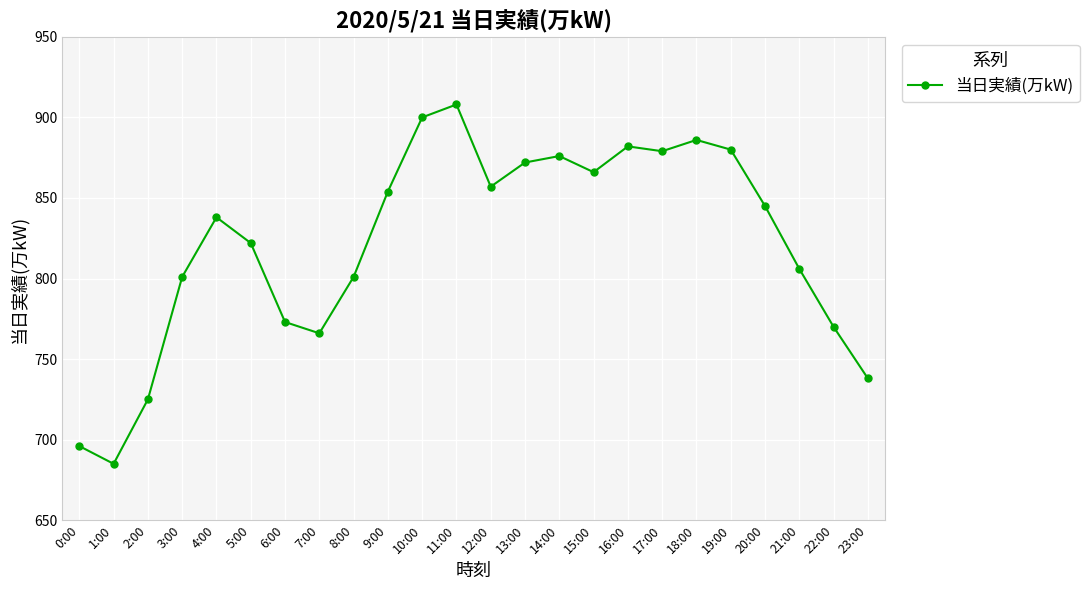

Which category has the highest value across all series?

11:00